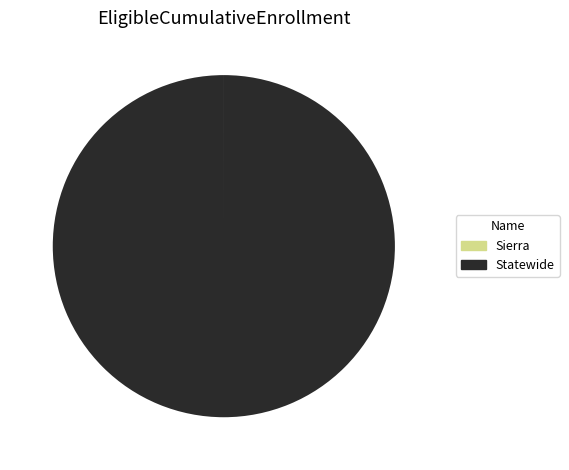

Is there any slice that represents more than half of the pie?

Yes